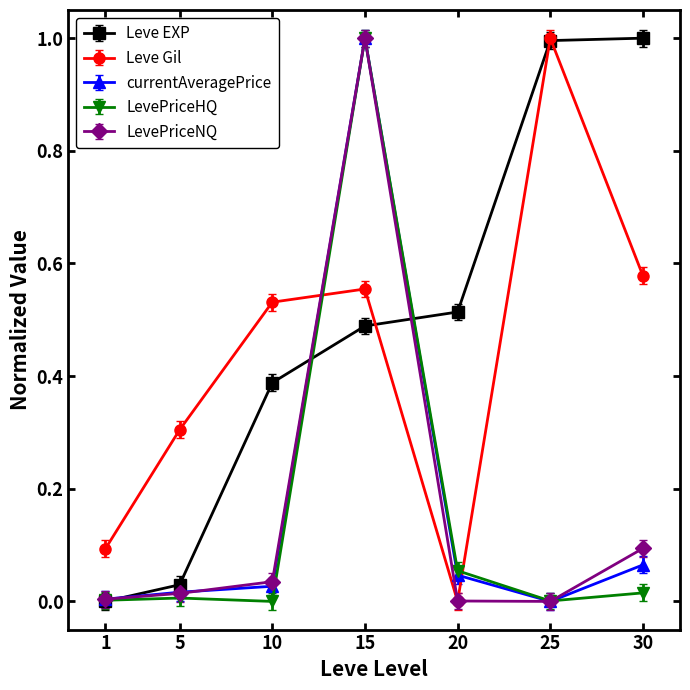

Which series has the largest total across all categories?

Leve EXP